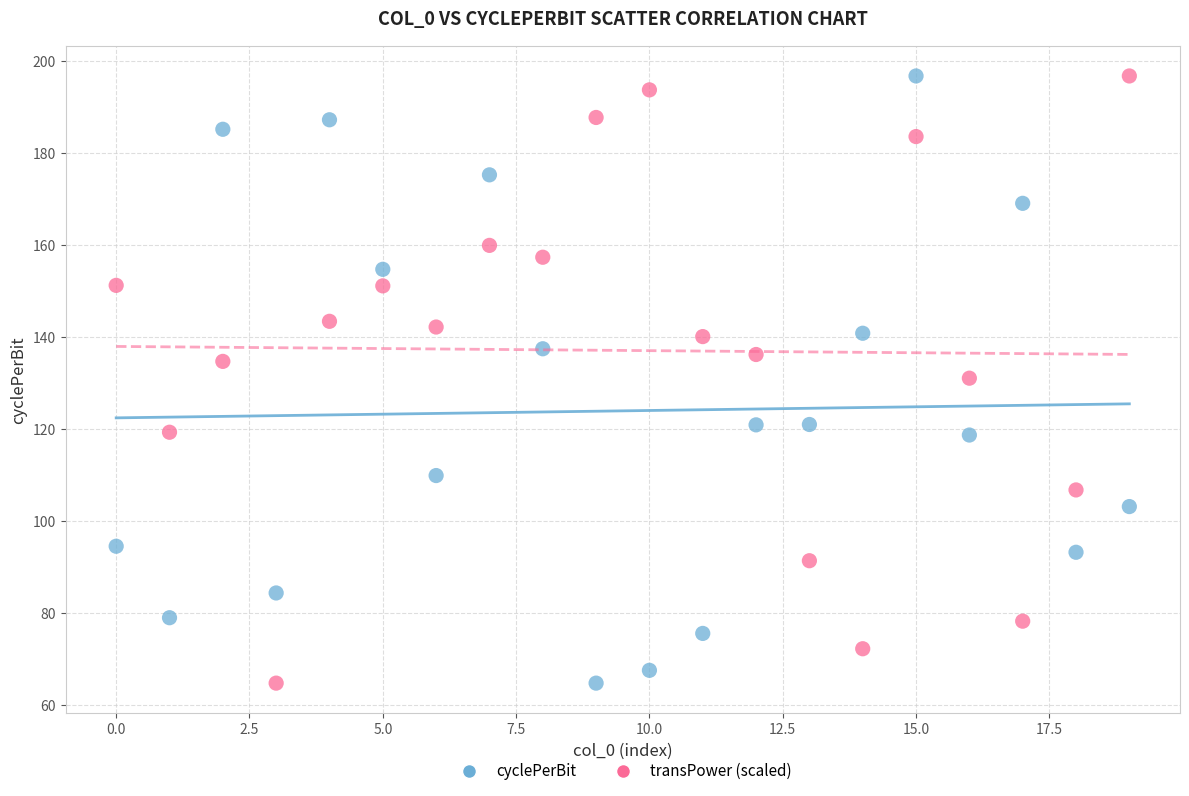

What are all the series names shown in the legend?

cyclePerBit, transPower (scaled)